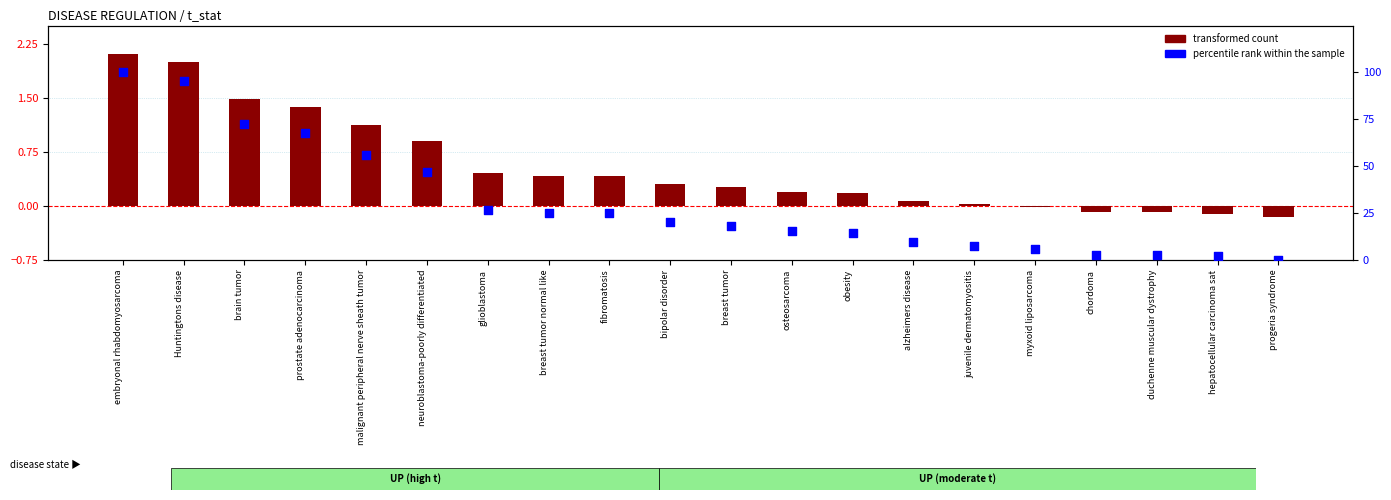

Is the value of transformed count at obesity greater than the value of percentile rank within the sample at breast tumor?

No